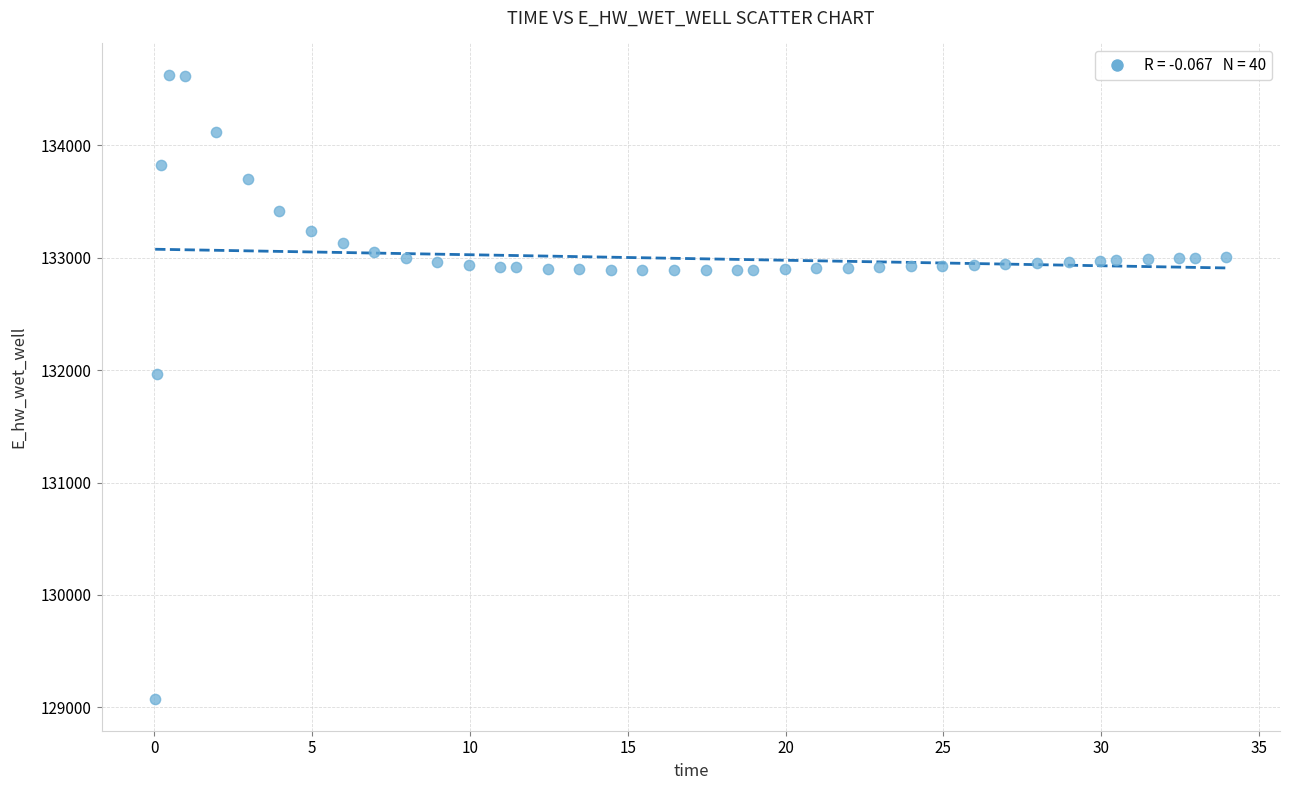

What Y value in the scatter plot is closest to 131849?

131970.0